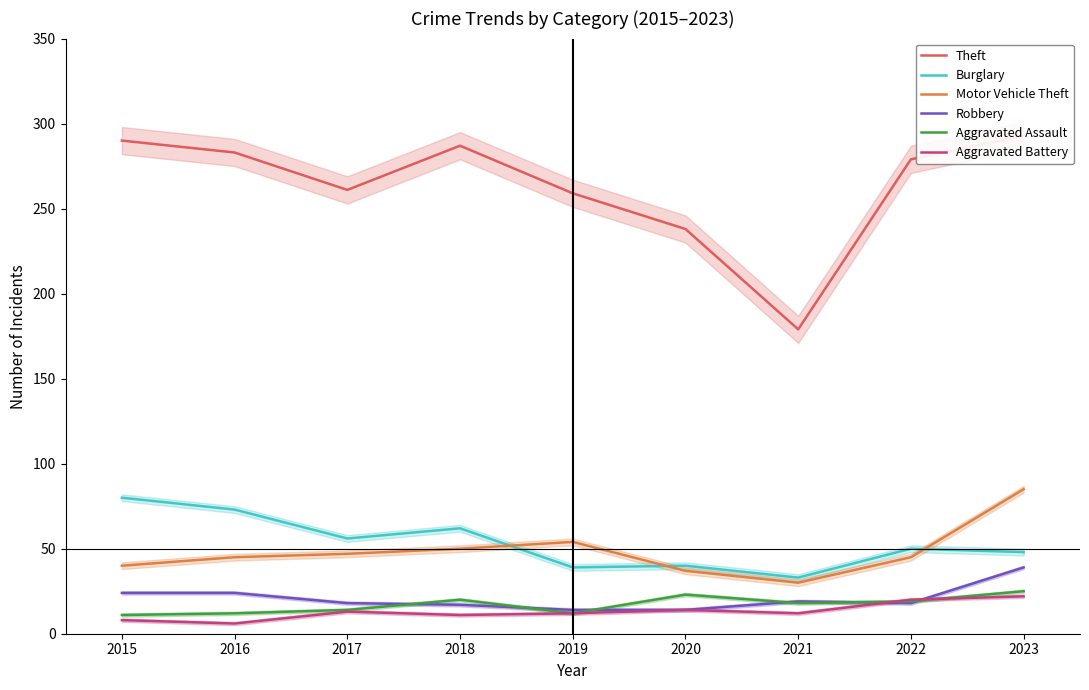

Is the value of Aggravated Battery at 2017 greater than the value of Robbery at 2016?

No